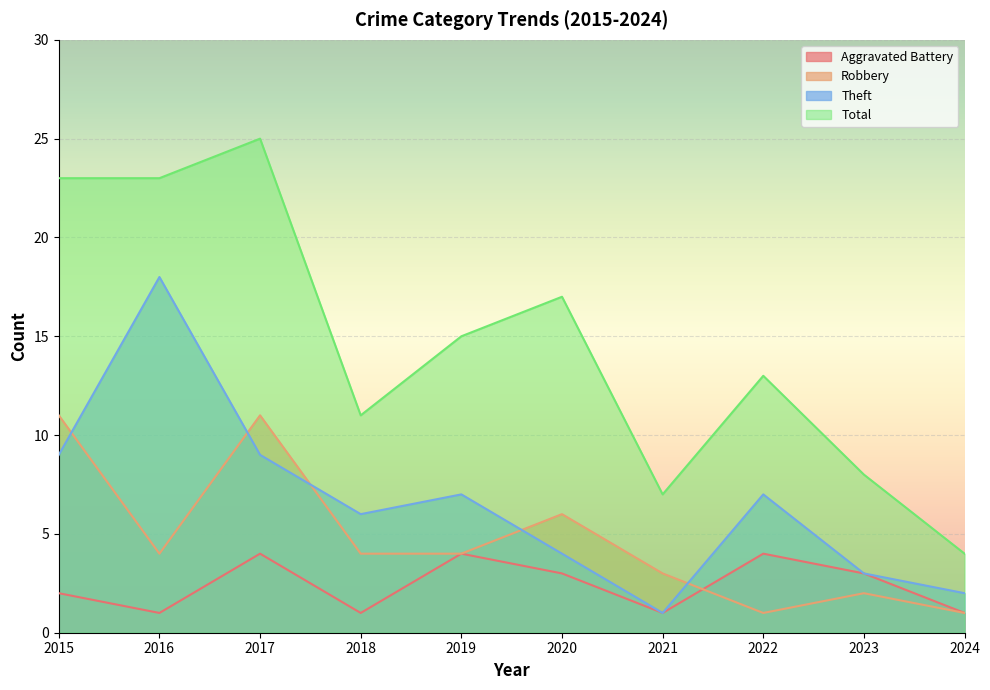

What value does the Aggravated Battery series have at 2023?

3